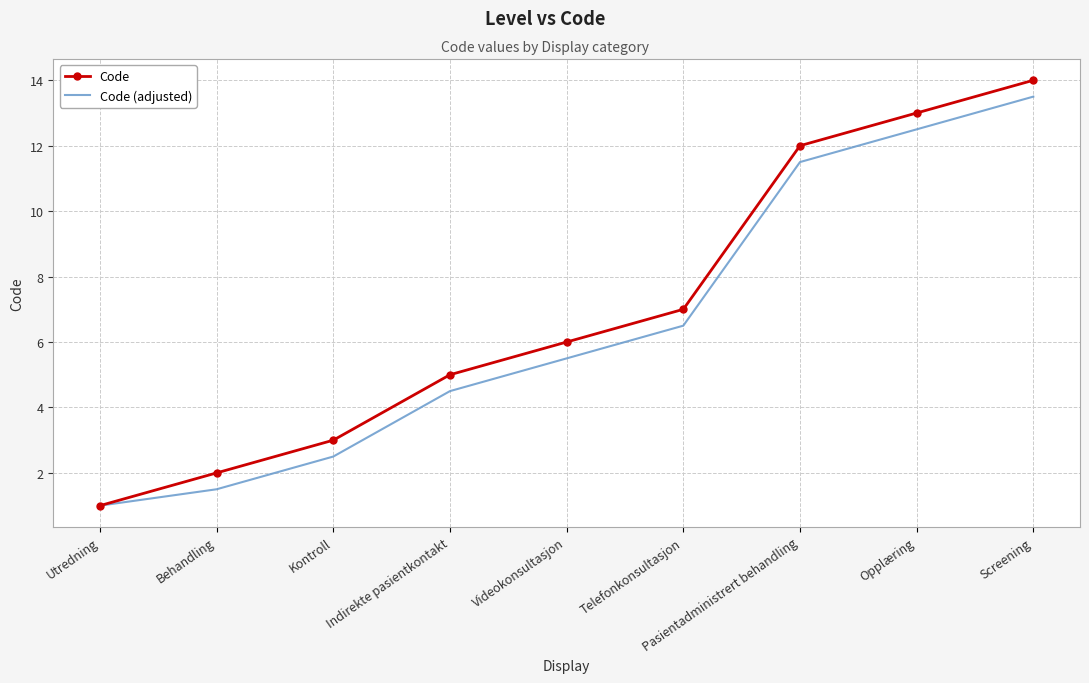

What is the sum of the Code values at Pasientadministrert behandling and Indirekte pasientkontakt?

17.0